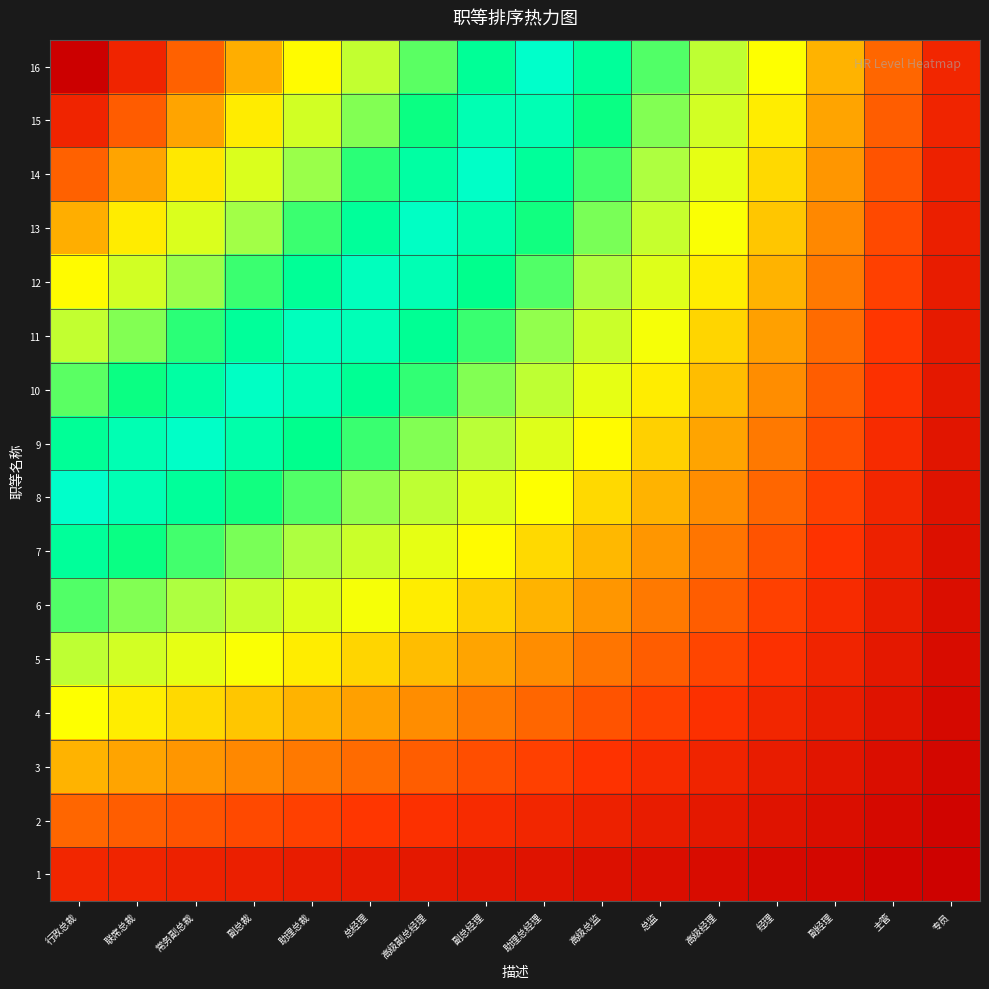

Reading right to left, extract all data points from this chart.

16: 专员=0.1	主管=0.1	副经理=0.2	经理=0.2	高级经理=0.3	总监=0.4	高级总监=0.4	助理总经理=0.5	副总经理=0.6	高级副总经理=0.6	总经理=0.7	助理总裁=0.8	副总裁=0.8	常务副总裁=0.9	联席总裁=0.9	行政总裁=1.0
15: 专员=0.1	主管=0.1	副经理=0.2	经理=0.2	高级经理=0.3	总监=0.4	高级总监=0.4	助理总经理=0.5	副总经理=0.5	高级副总经理=0.6	总经理=0.6	助理总裁=0.7	副总裁=0.8	常务副总裁=0.8	联席总裁=0.9	行政总裁=0.9
14: 专员=0.1	主管=0.1	副经理=0.2	经理=0.2	高级经理=0.3	总监=0.3	高级总监=0.4	助理总经理=0.4	副总经理=0.5	高级副总经理=0.5	总经理=0.6	助理总裁=0.7	副总裁=0.7	常务副总裁=0.8	联席总裁=0.8	行政总裁=0.9
13: 专员=0.1	主管=0.1	副经理=0.2	经理=0.2	高级经理=0.3	总监=0.3	高级总监=0.4	助理总经理=0.4	副总经理=0.5	高级副总经理=0.5	总经理=0.6	助理总裁=0.6	副总裁=0.7	常务副总裁=0.7	联席总裁=0.8	行政总裁=0.8
12: 专员=0.0	主管=0.1	副经理=0.1	经理=0.2	高级经理=0.2	总监=0.3	高级总监=0.3	助理总经理=0.4	副总经理=0.4	高级副总经理=0.5	总经理=0.5	助理总裁=0.6	副总裁=0.6	常务副总裁=0.7	联席总裁=0.7	行政总裁=0.8
11: 专员=0.0	主管=0.1	副经理=0.1	经理=0.2	高级经理=0.2	总监=0.3	高级总监=0.3	助理总经理=0.3	副总经理=0.4	高级副总经理=0.4	总经理=0.5	助理总裁=0.5	副总裁=0.6	常务副总裁=0.6	联席总裁=0.6	行政总裁=0.7
10: 专员=0.0	主管=0.1	副经理=0.1	经理=0.2	高级经理=0.2	总监=0.2	高级总监=0.3	助理总经理=0.3	副总经理=0.4	高级副总经理=0.4	总经理=0.4	助理总裁=0.5	副总裁=0.5	常务副总裁=0.5	联席总裁=0.6	行政总裁=0.6
9: 专员=0.0	主管=0.1	副经理=0.1	经理=0.1	高级经理=0.2	总监=0.2	高级总监=0.2	助理总经理=0.3	副总经理=0.3	高级副总经理=0.4	总经理=0.4	助理总裁=0.4	副总裁=0.5	常务副总裁=0.5	联席总裁=0.5	行政总裁=0.6
8: 专员=0.0	主管=0.1	副经理=0.1	经理=0.1	高级经理=0.2	总监=0.2	高级总监=0.2	助理总经理=0.2	副总经理=0.3	高级副总经理=0.3	总经理=0.3	助理总裁=0.4	副总裁=0.4	常务副总裁=0.4	联席总裁=0.5	行政总裁=0.5
7: 专员=0.0	主管=0.1	副经理=0.1	经理=0.1	高级经理=0.1	总监=0.2	高级总监=0.2	助理总经理=0.2	副总经理=0.2	高级副总经理=0.3	总经理=0.3	助理总裁=0.3	副总裁=0.4	常务副总裁=0.4	联席总裁=0.4	行政总裁=0.4
6: 专员=0.0	主管=0.0	副经理=0.1	经理=0.1	高级经理=0.1	总监=0.1	高级总监=0.2	助理总经理=0.2	副总经理=0.2	高级副总经理=0.2	总经理=0.3	助理总裁=0.3	副总裁=0.3	常务副总裁=0.3	联席总裁=0.4	行政总裁=0.4
5: 专员=0.0	主管=0.0	副经理=0.1	经理=0.1	高级经理=0.1	总监=0.1	高级总监=0.1	助理总经理=0.2	副总经理=0.2	高级副总经理=0.2	总经理=0.2	助理总裁=0.2	副总裁=0.3	常务副总裁=0.3	联席总裁=0.3	行政总裁=0.3
4: 专员=0.0	主管=0.0	副经理=0.0	经理=0.1	高级经理=0.1	总监=0.1	高级总监=0.1	助理总经理=0.1	副总经理=0.1	高级副总经理=0.2	总经理=0.2	助理总裁=0.2	副总裁=0.2	常务副总裁=0.2	联席总裁=0.2	行政总裁=0.2
3: 专员=0.0	主管=0.0	副经理=0.0	经理=0.0	高级经理=0.1	总监=0.1	高级总监=0.1	助理总经理=0.1	副总经理=0.1	高级副总经理=0.1	总经理=0.1	助理总裁=0.1	副总裁=0.2	常务副总裁=0.2	联席总裁=0.2	行政总裁=0.2
2: 专员=0.0	主管=0.0	副经理=0.0	经理=0.0	高级经理=0.0	总监=0.0	高级总监=0.1	助理总经理=0.1	副总经理=0.1	高级副总经理=0.1	总经理=0.1	助理总裁=0.1	副总裁=0.1	常务副总裁=0.1	联席总裁=0.1	行政总裁=0.1
1: 专员=0.0	主管=0.0	副经理=0.0	经理=0.0	高级经理=0.0	总监=0.0	高级总监=0.0	助理总经理=0.0	副总经理=0.0	高级副总经理=0.0	总经理=0.0	助理总裁=0.0	副总裁=0.1	常务副总裁=0.1	联席总裁=0.1	行政总裁=0.1